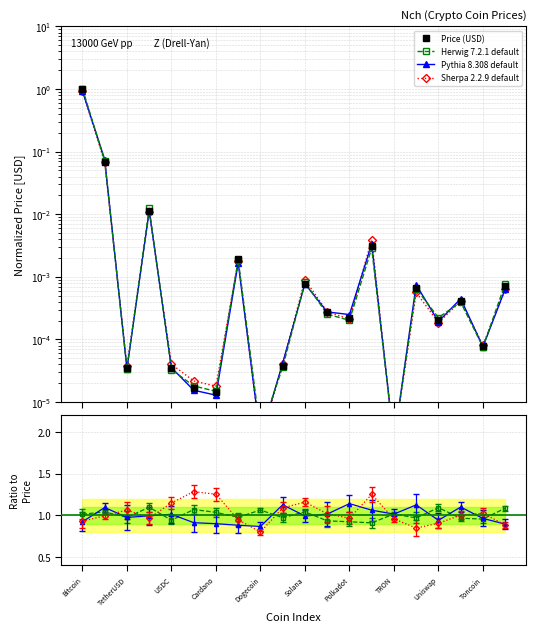

The Pythia 8.308 default series shows 0.1 at TetherUSD. True or false?

True